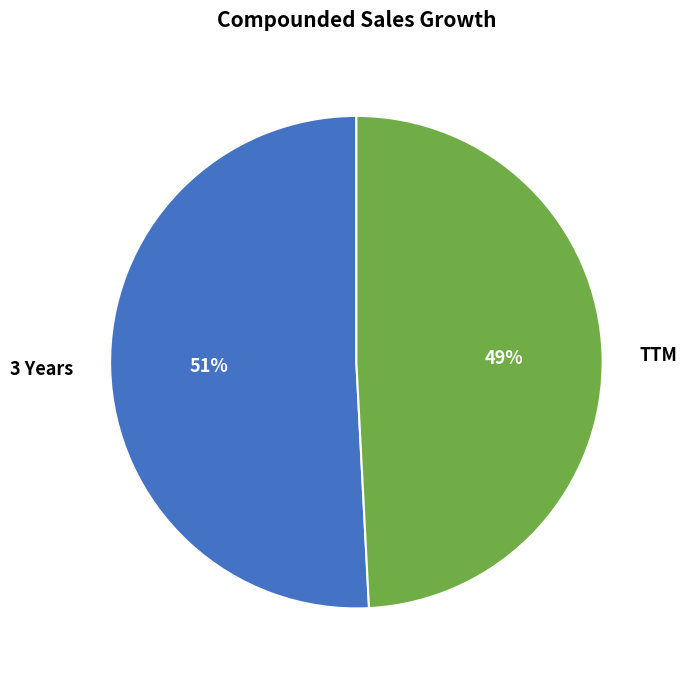

How many segments does this pie chart have?

2